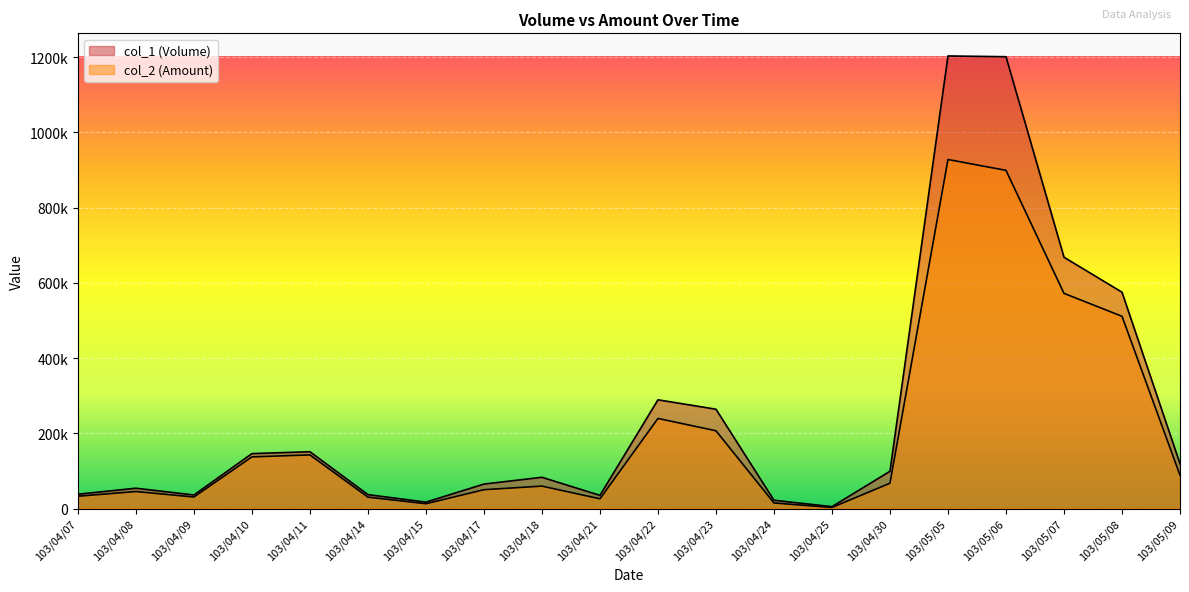

What is the sum of all col_2 (Amount) values?

4096030